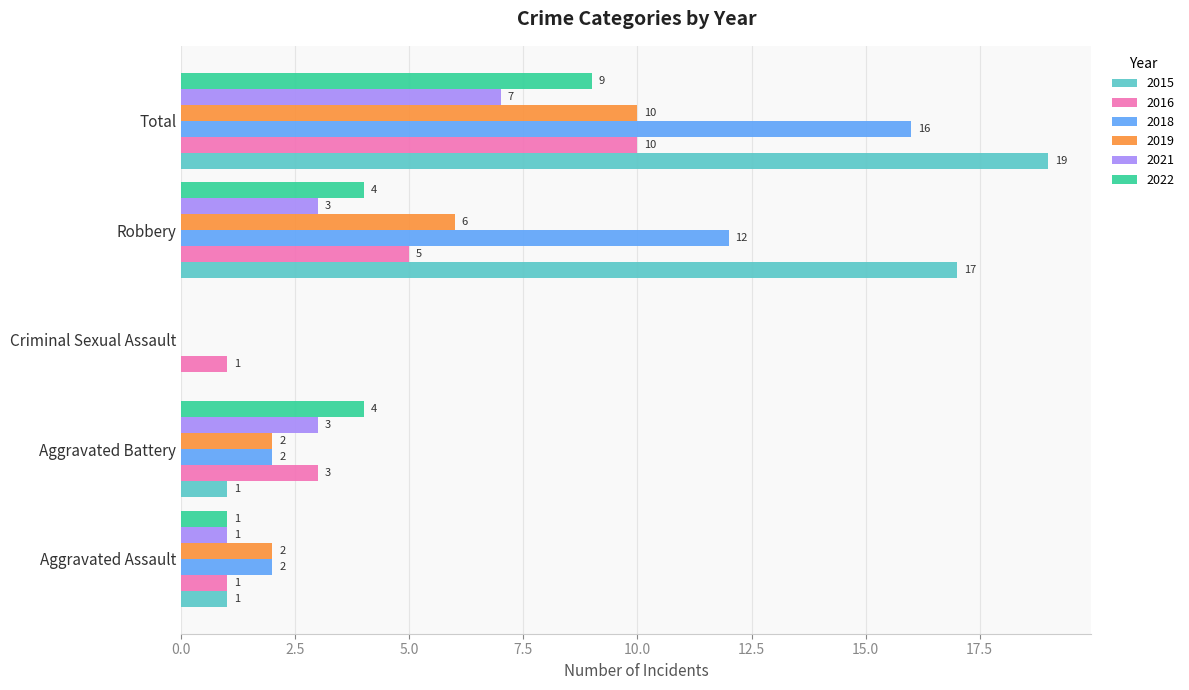

Read the 2018 value at Total.

16